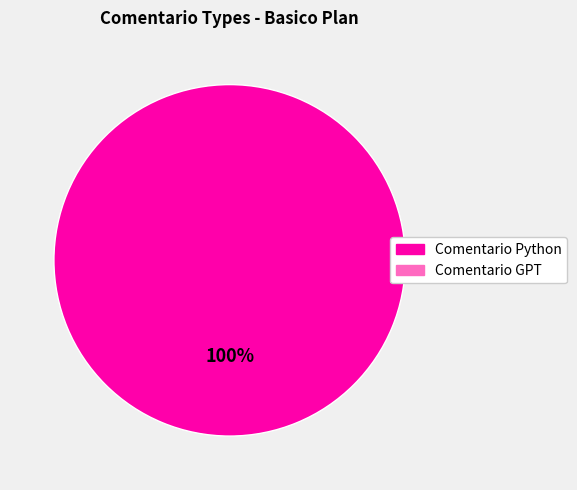

How many segments does this pie chart have?

1